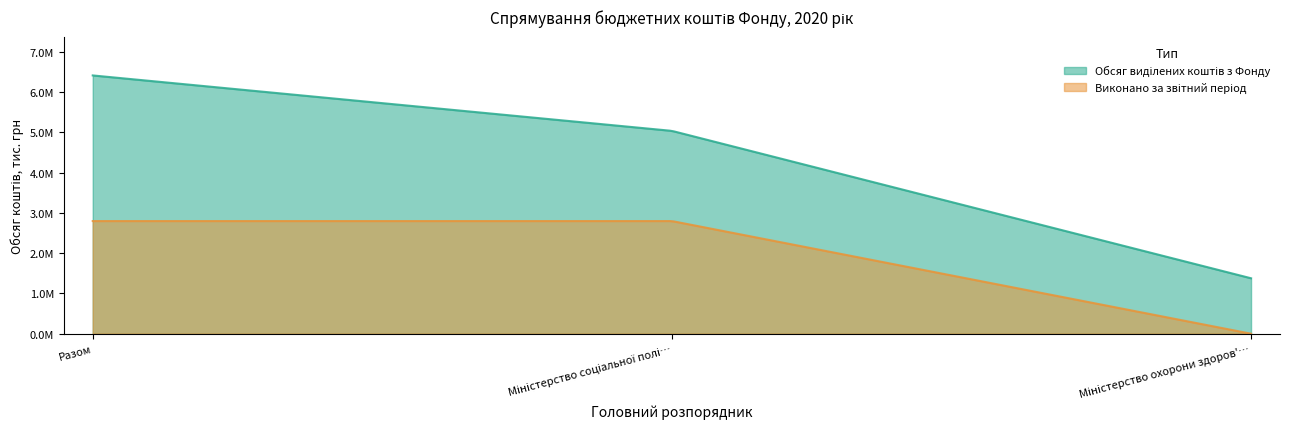

At which category is the sum across all series the highest?

Разом